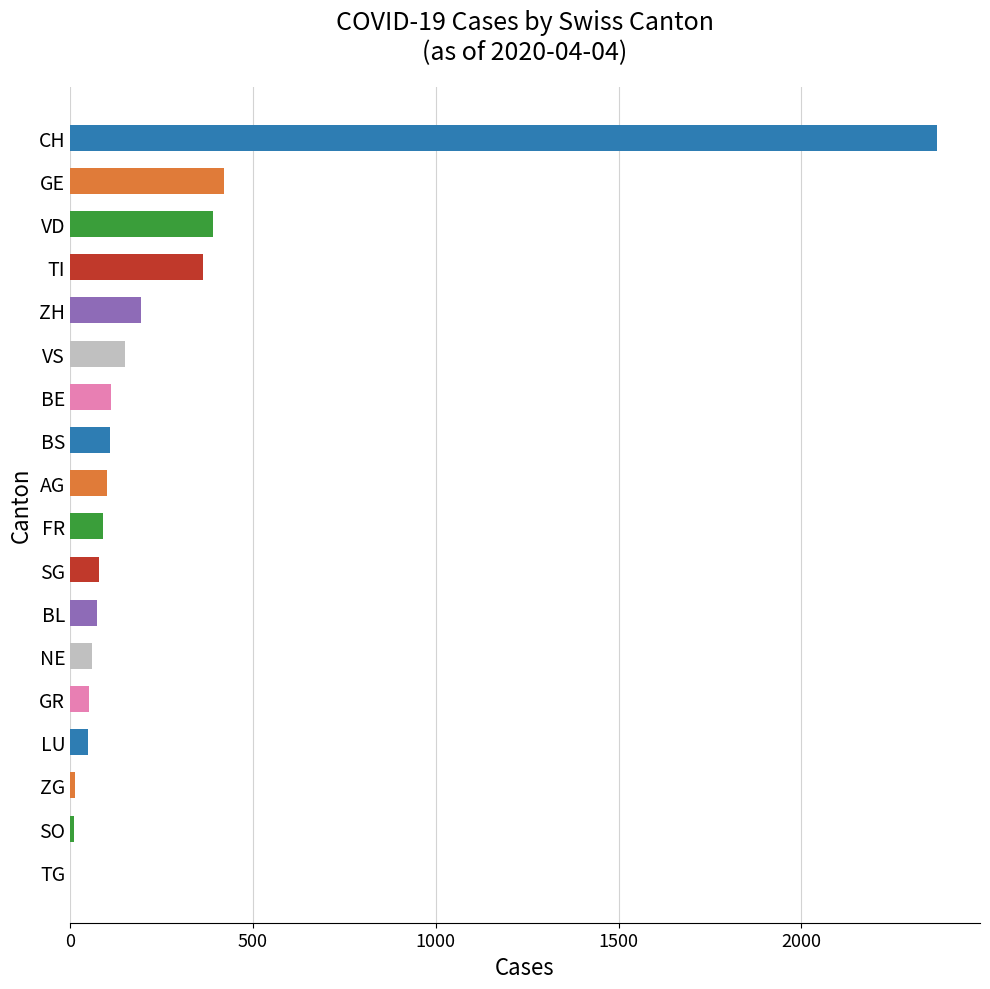

What value does the data have at AG?

100